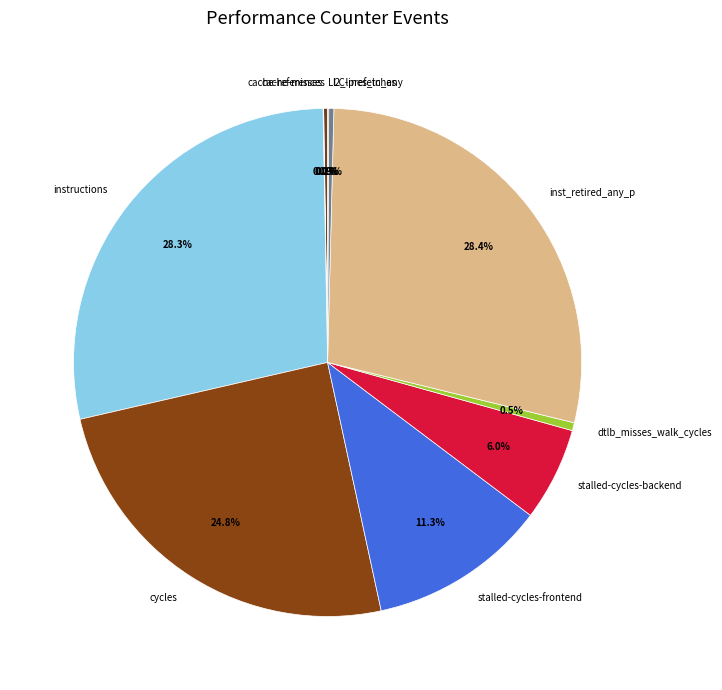

Does inst_retired_any_p represent more than half of the total?

No